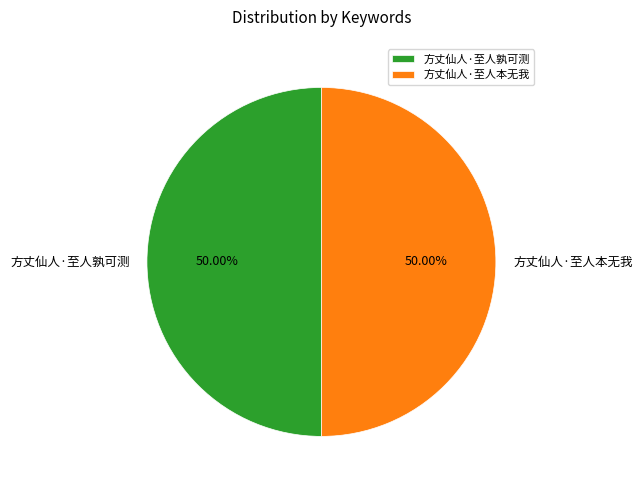

What is the ratio of the value at 方丈仙人·至人本无我 to the value at 方丈仙人·至人孰可测?

1.0